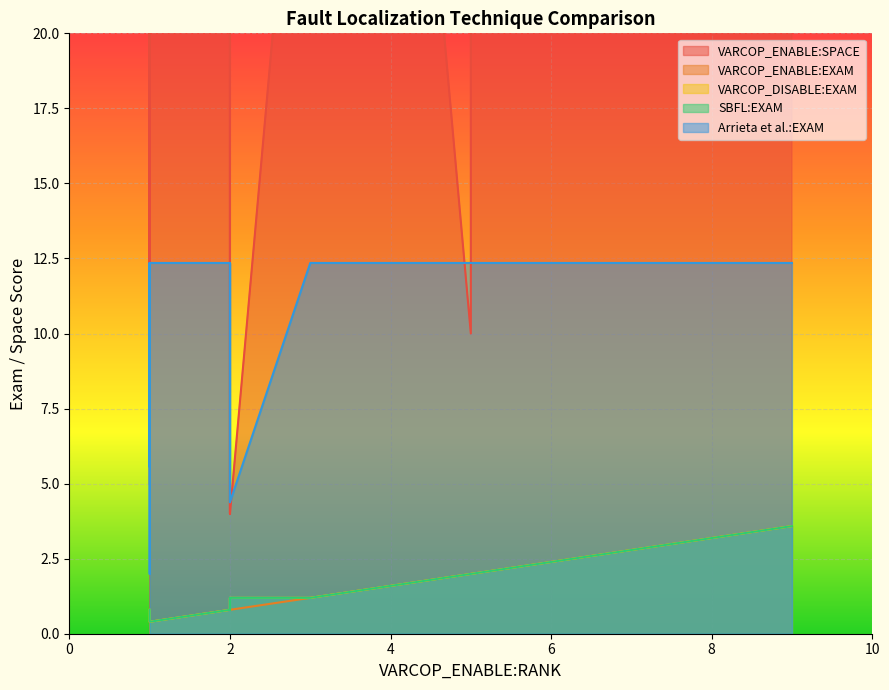

Is it true that VARCOP_DISABLE:EXAM equals 2.1 at 17?

False